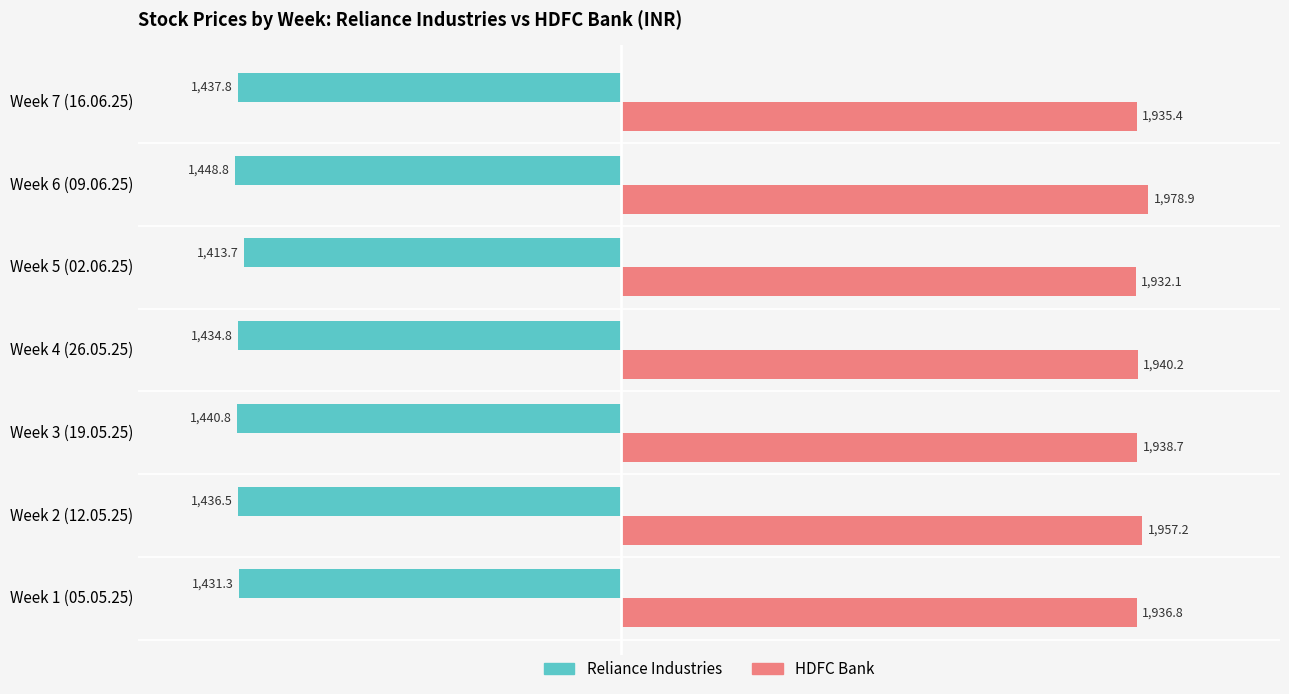

What are all the series names shown in the legend?

Reliance Industries, HDFC Bank